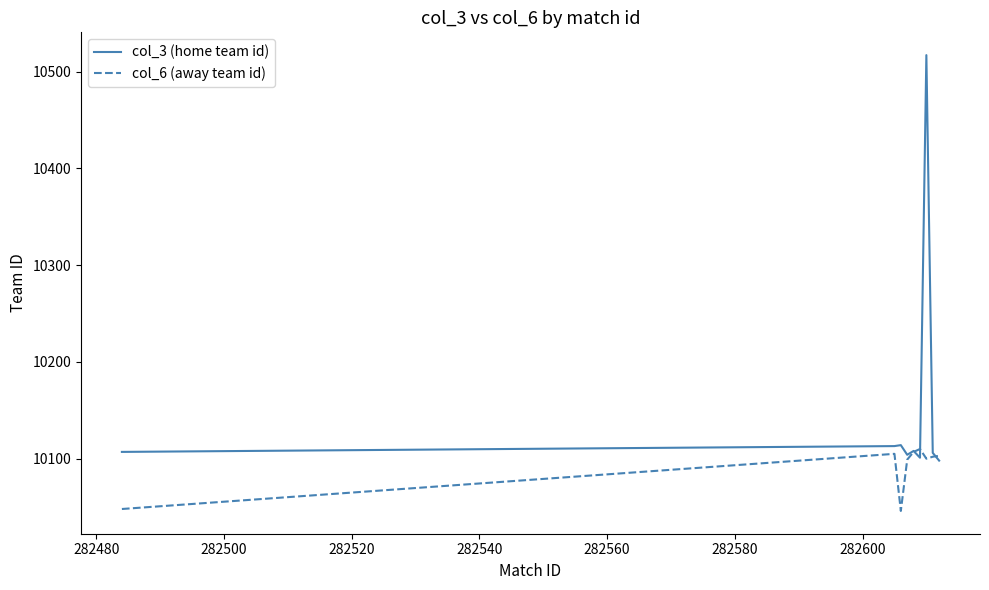

What is the maximum value for col_3 (home team id)?

10517